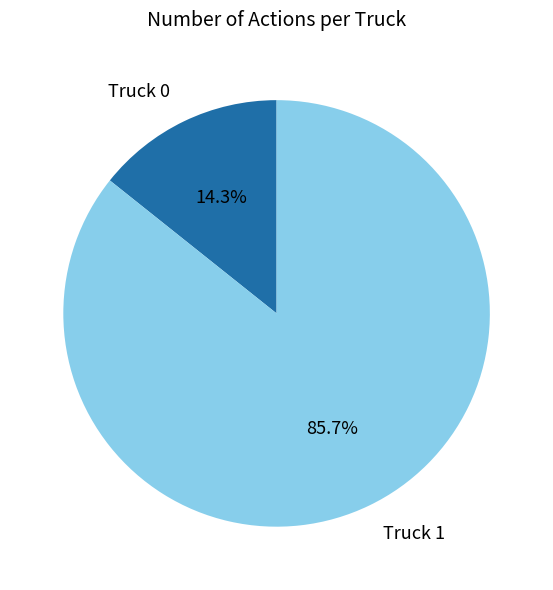

Which category has the biggest portion of the pie?

Truck 1